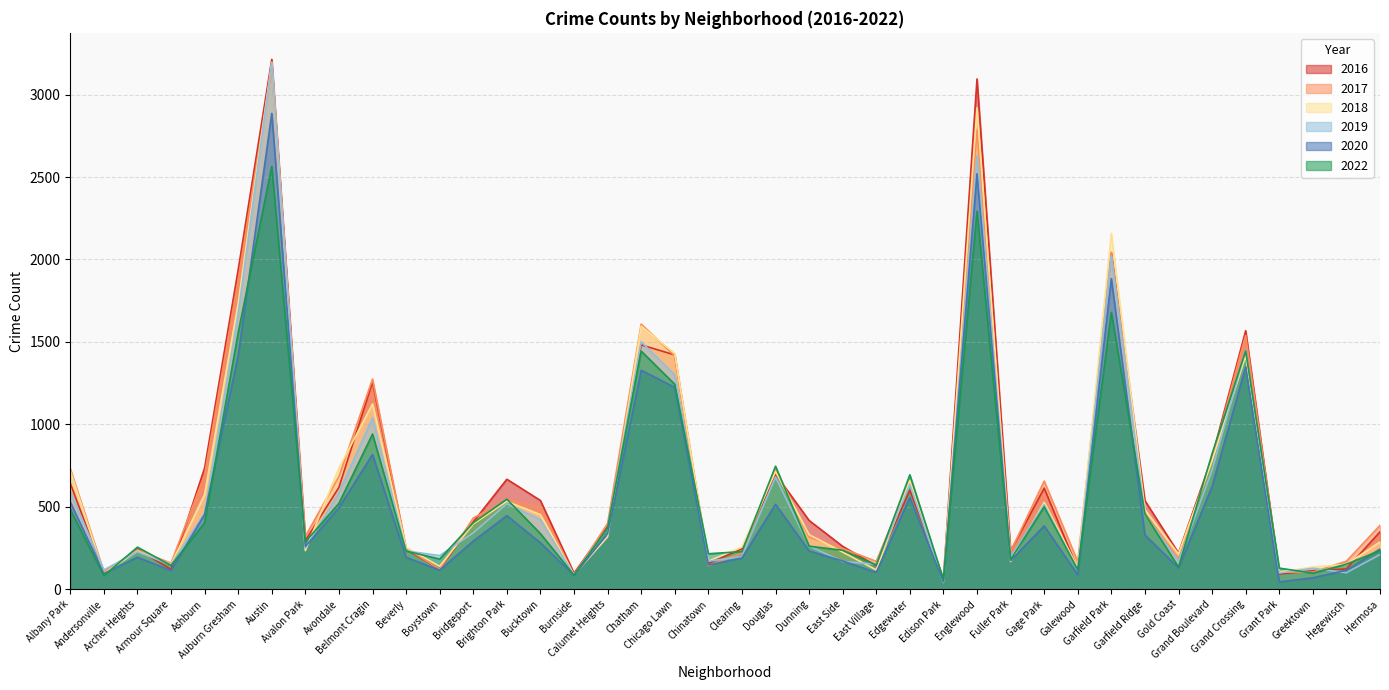

What is the difference between the second highest and second lowest values in the 2019 series?

2543